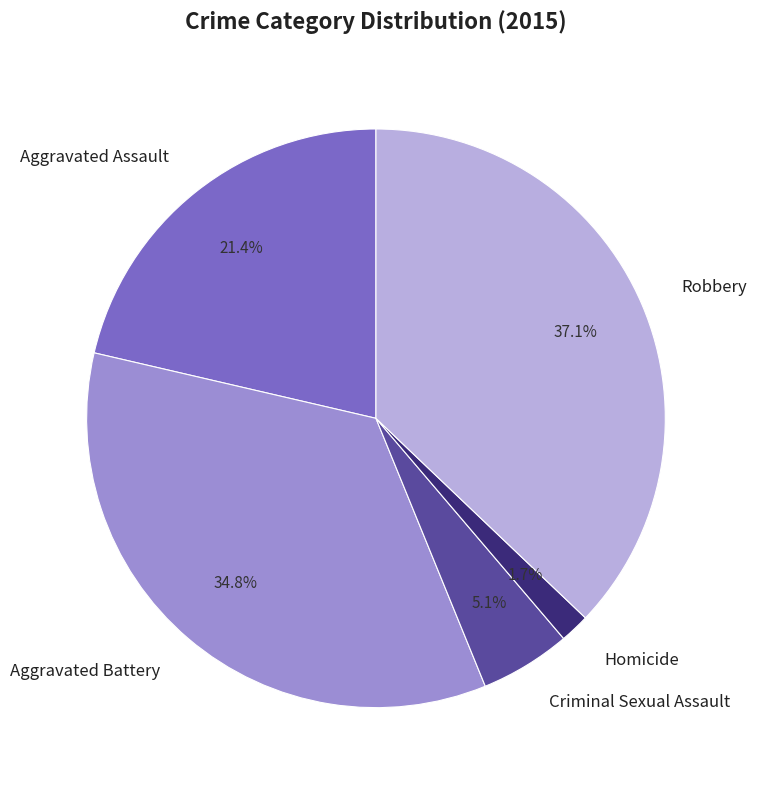

How much of the chart is everything except Robbery?

62.9%